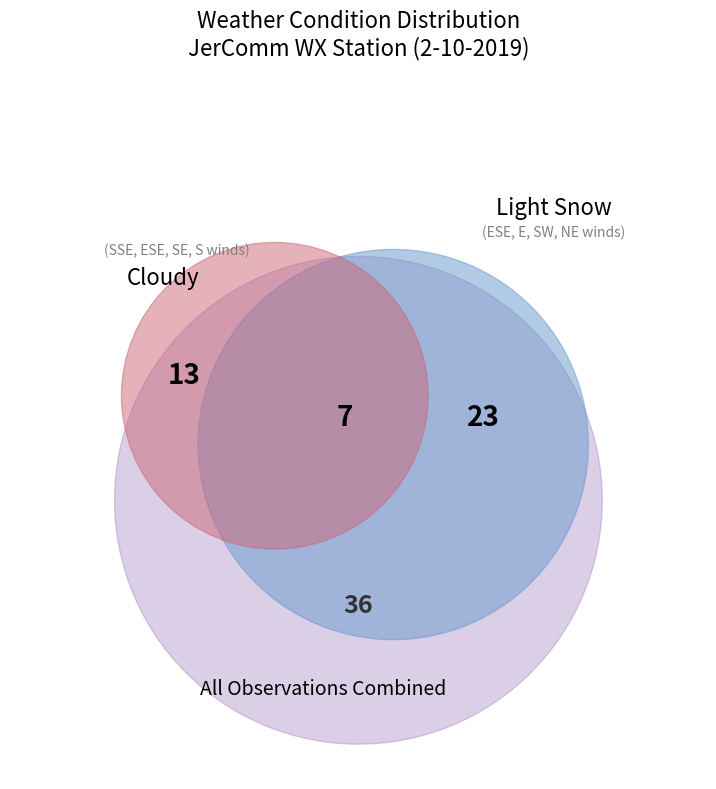

What percentage do Light Snow and Cloudy together represent?

100.0%